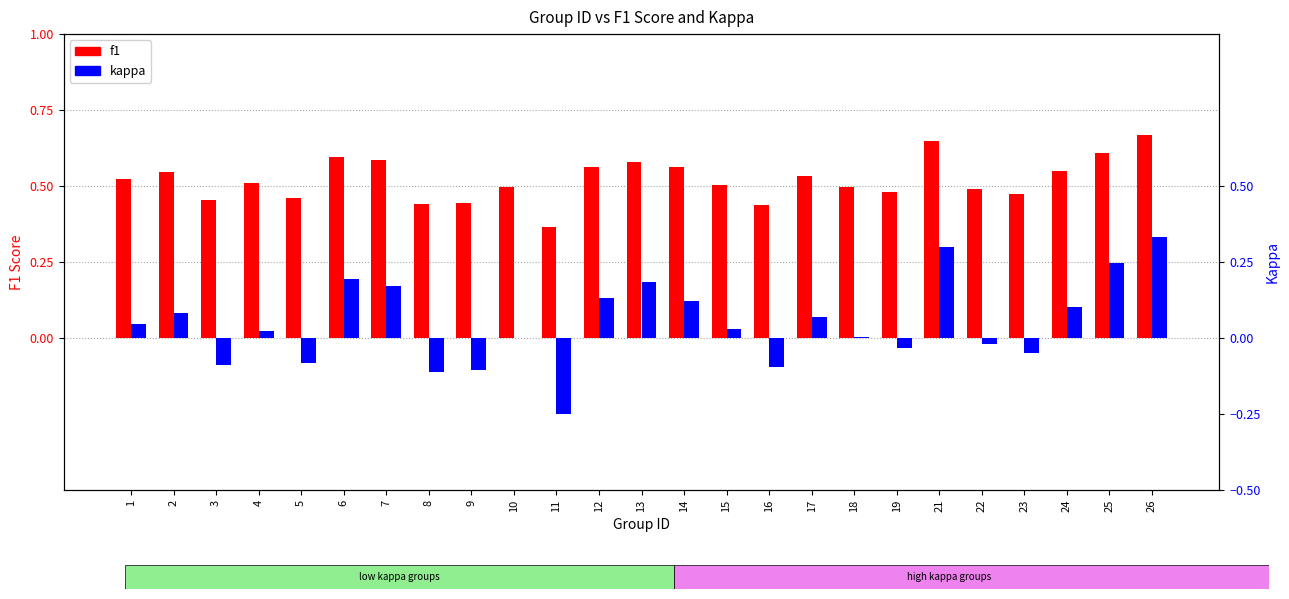

What is the difference between the kappa values at 2 and 12?

0.1